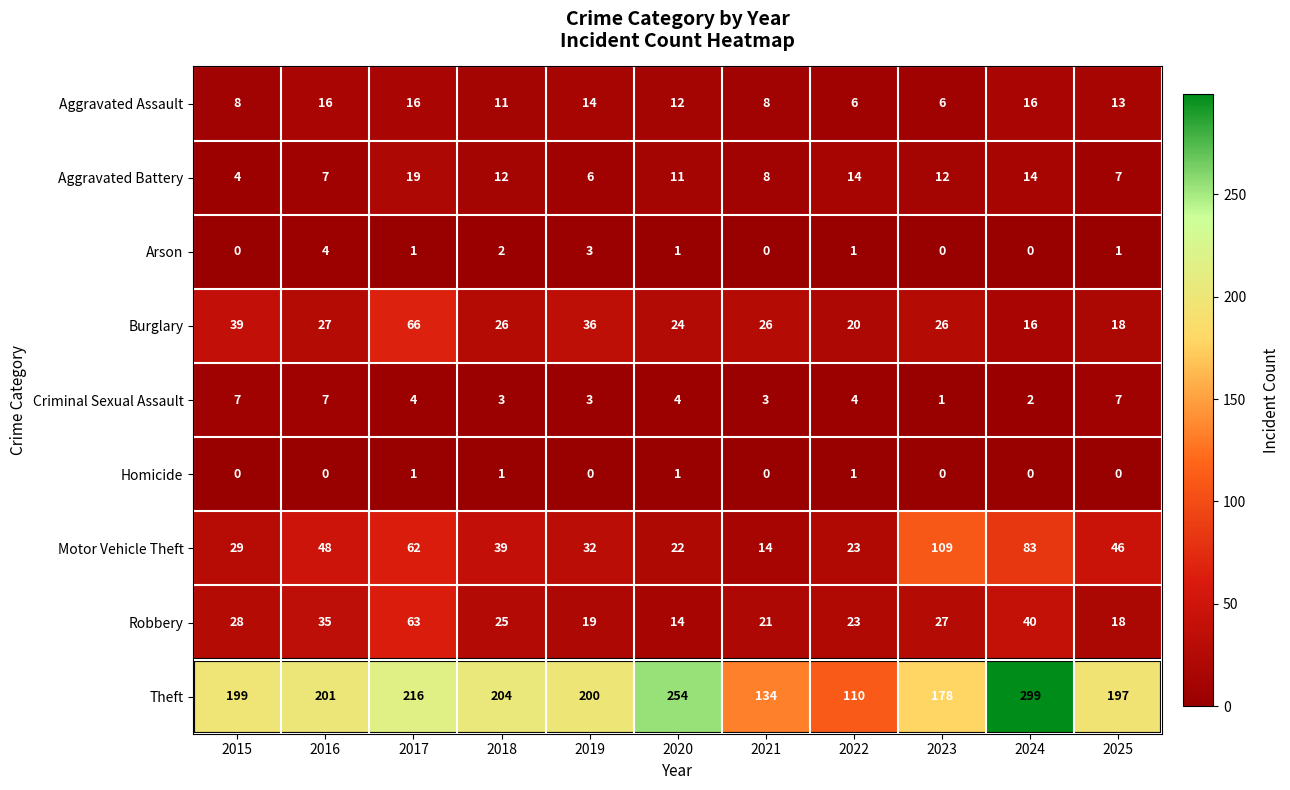

At which category is the sum across all series the highest?

2024